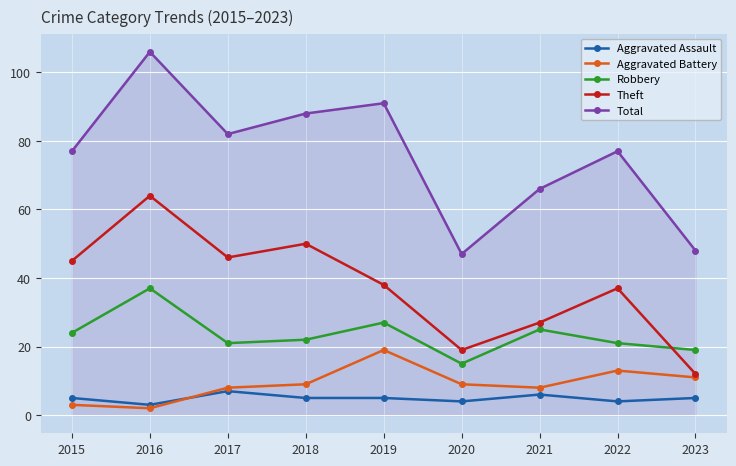

True or false: Robbery and Aggravated Battery cross at least once.

False